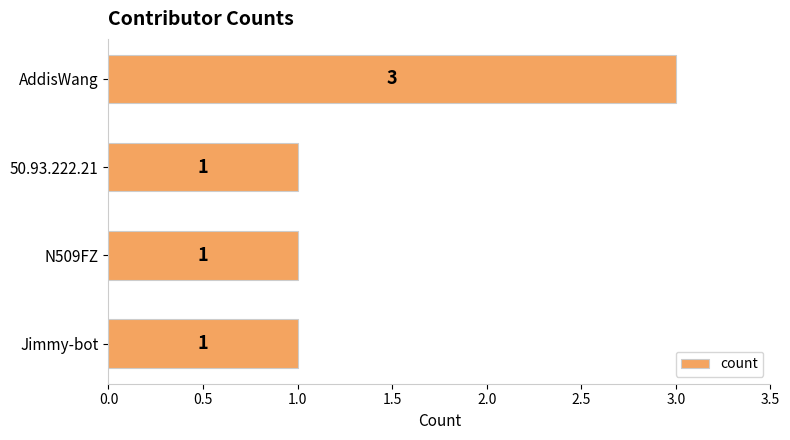

What is the greatest value displayed?

3